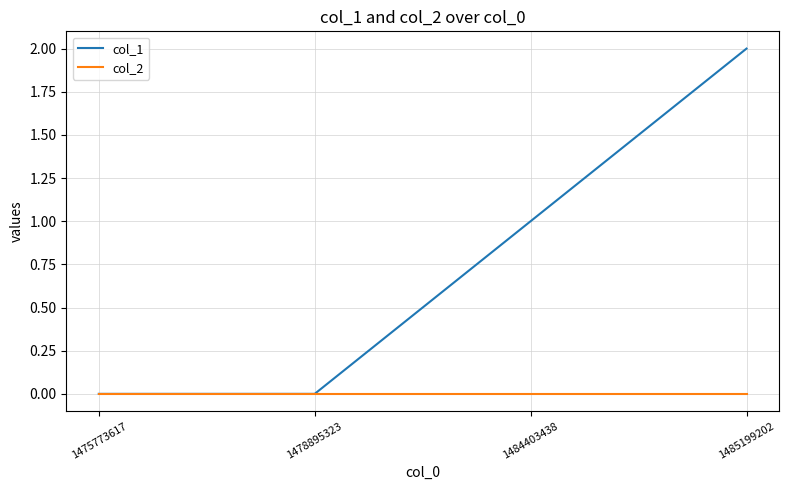

Is it true that col_2 equals 0 at 1485199202?

True